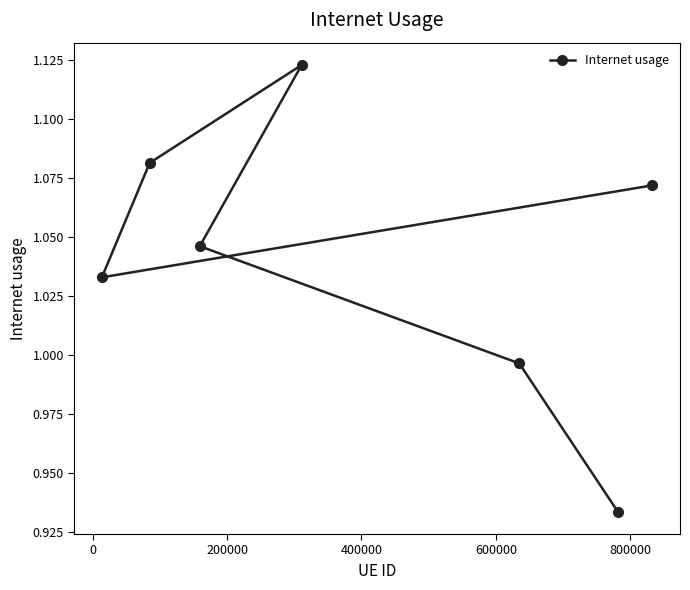

How many lines are shown in the chart?

1